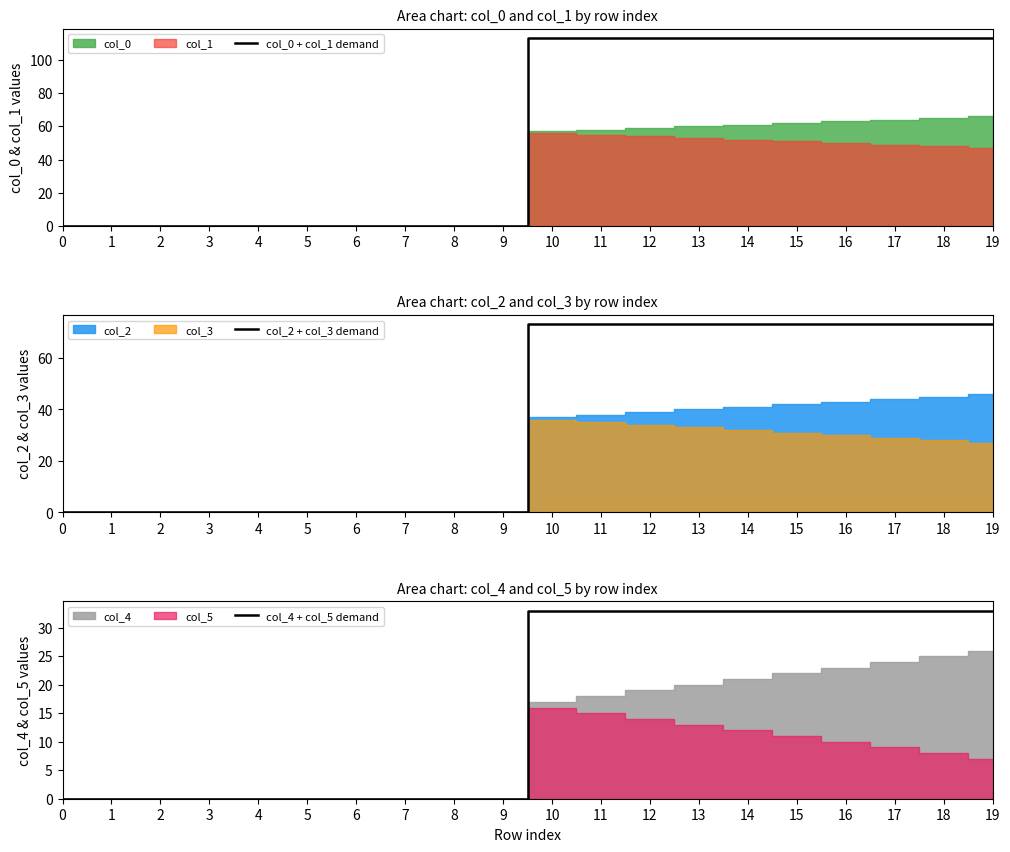

What is the value of the col_0 + col_1 demand point at the 17th from the left?

113.0